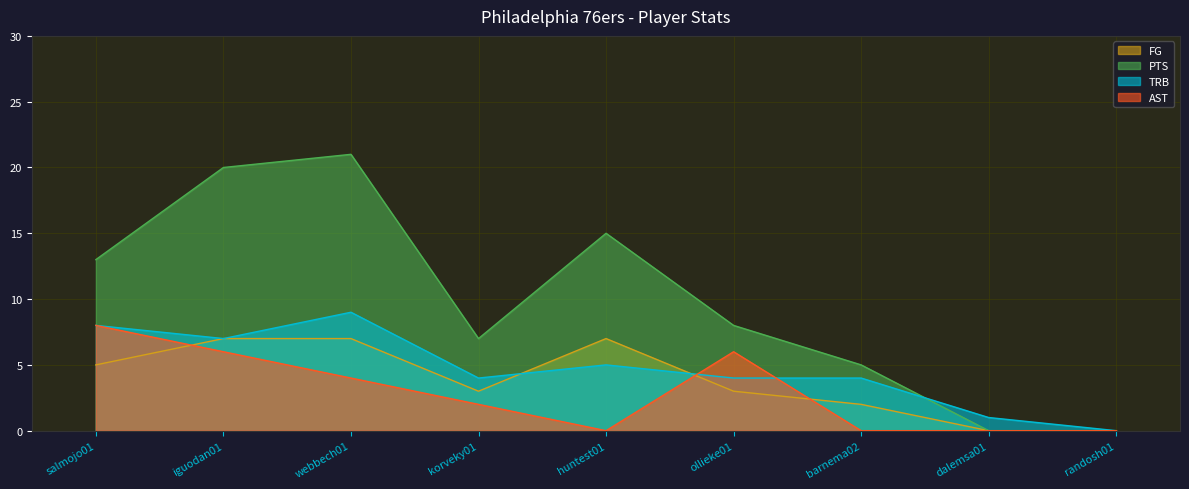

Between webbech01 and barnema02, which is larger?

webbech01